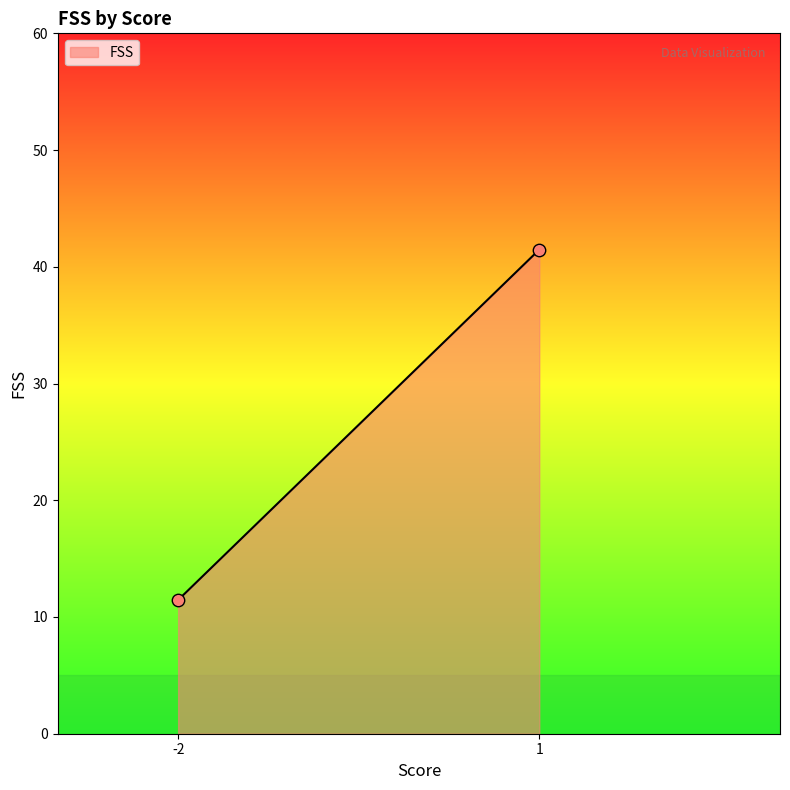

What Y value in the scatter plot is closest to 26?

11.5